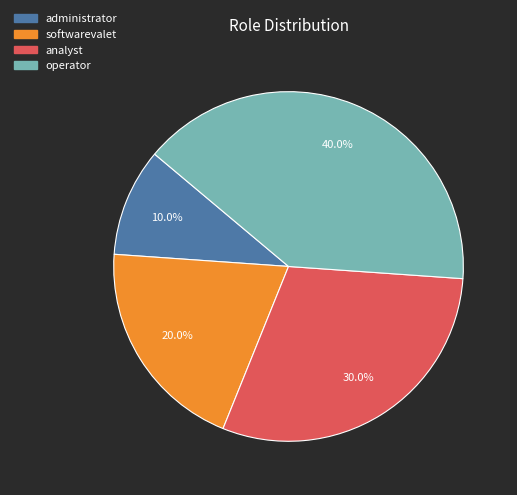

Do softwarevalet and operator together represent more than half of the pie?

Yes